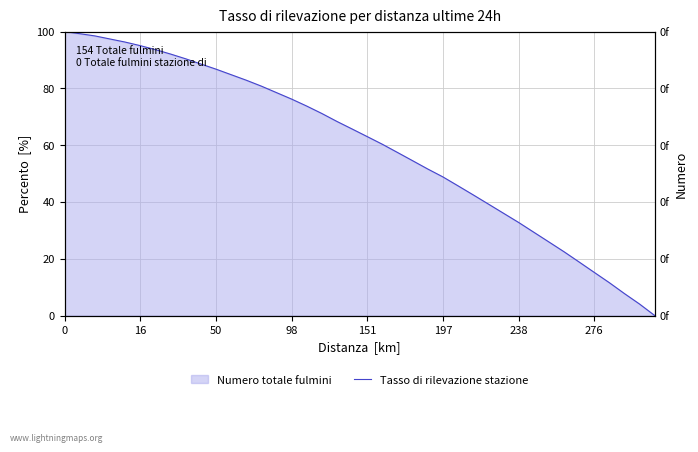

How many lines are shown in the chart?

1